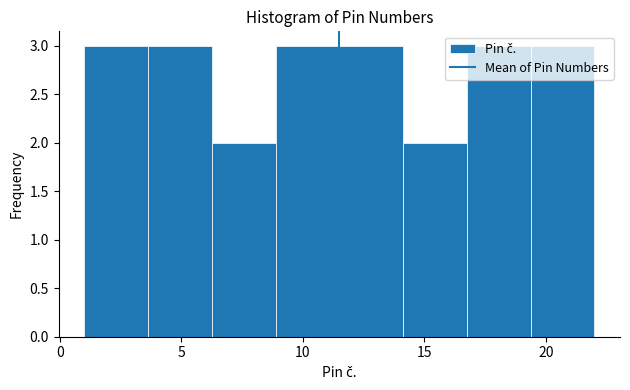

What is the height of the bar covering 9.0 to 11.5 on the x-axis? Neither the bar edges nor the heights are printed on the chart, so give them approximately, as read against the axes.

3